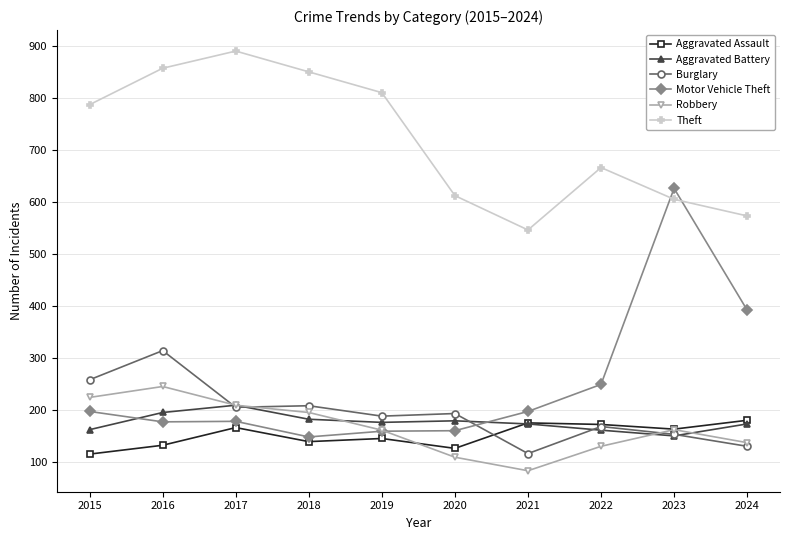

What is the difference between the maximum and minimum values in the Theft series?

344